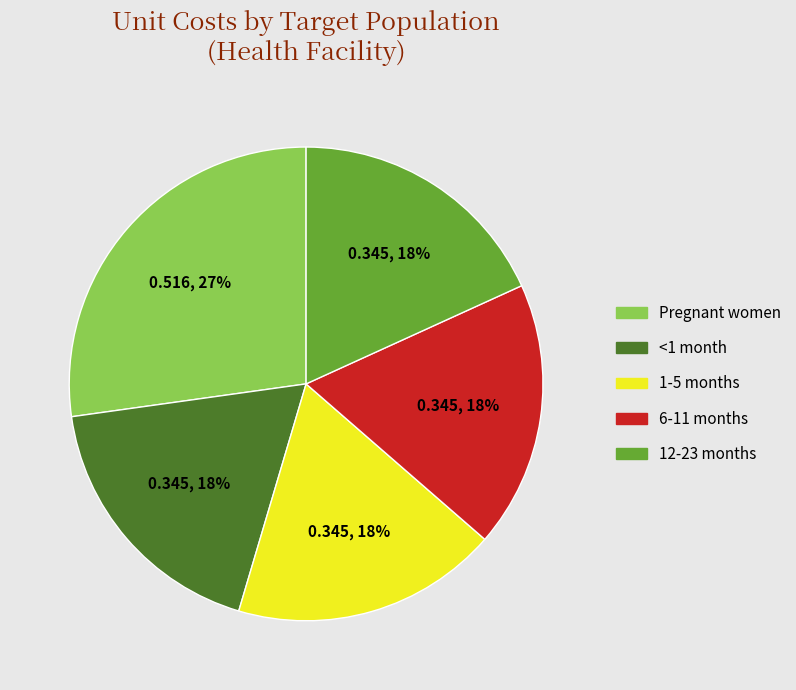

True or false: 6-11 months accounts for 8% of the total.

False